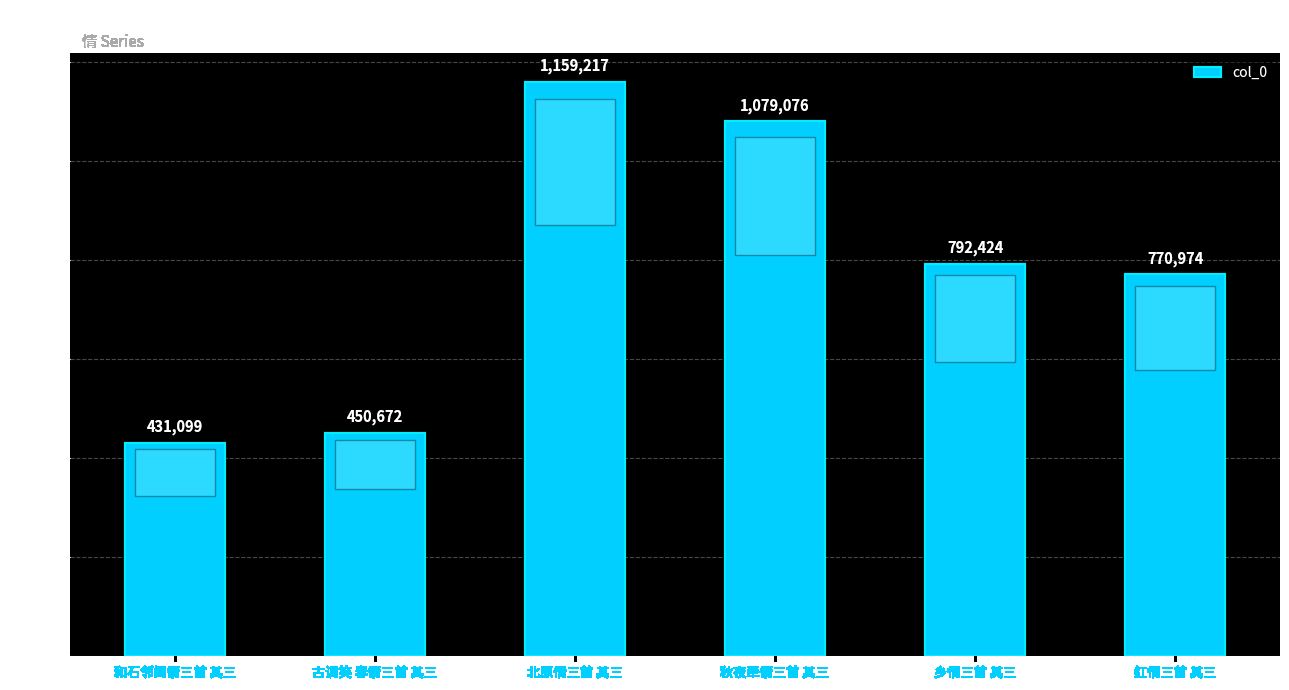

Which has a higher value, 乡情三首 其三 or 和石邻闺情三首 其三?

乡情三首 其三